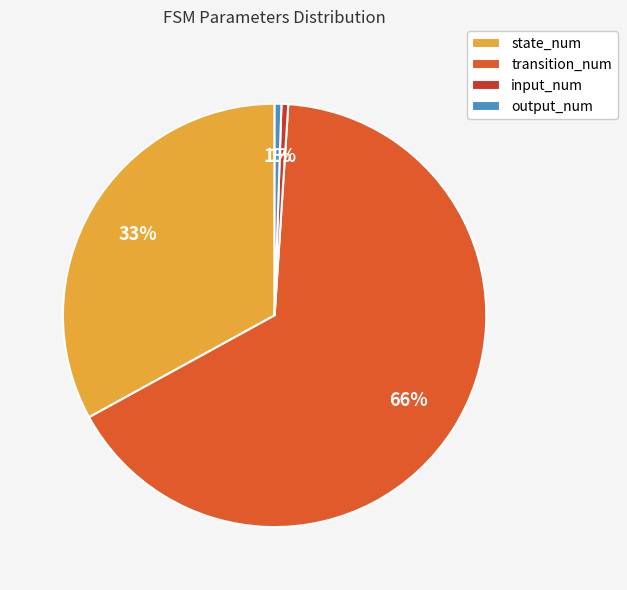

Do output_num and state_num together represent more than half of the pie?

No